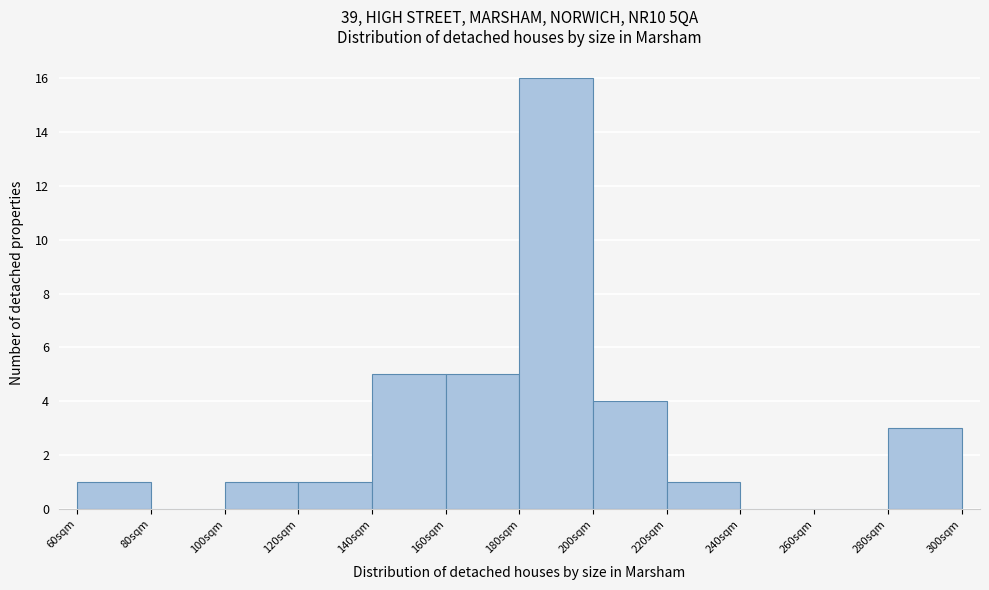

Reading left to right, list all the values displayed in this chart.

60sqm=1	80sqm=0	100sqm=1	120sqm=1	140sqm=5	160sqm=5	180sqm=16	200sqm=4	220sqm=1	240sqm=0	260sqm=0	280sqm=3